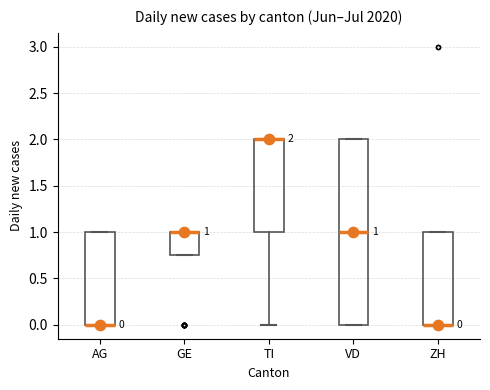

Comparing the boxes themselves (not the whiskers), which one is the tallest?

VD